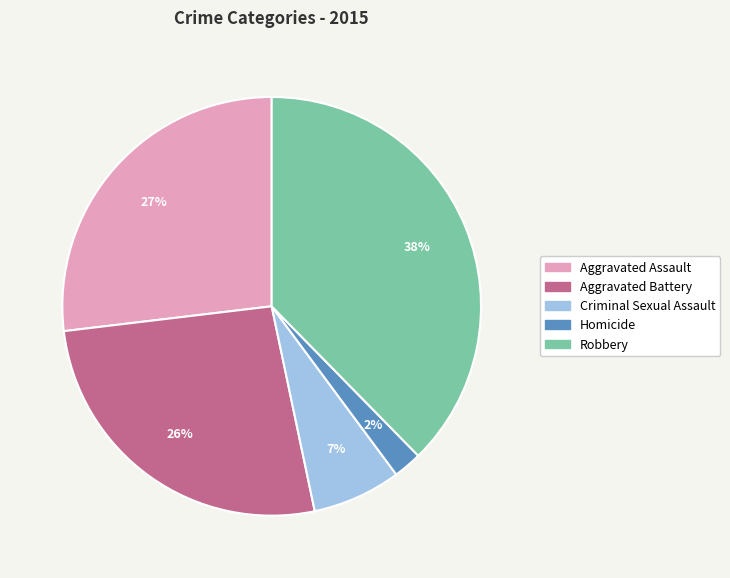

Does any single category account for the majority?

No